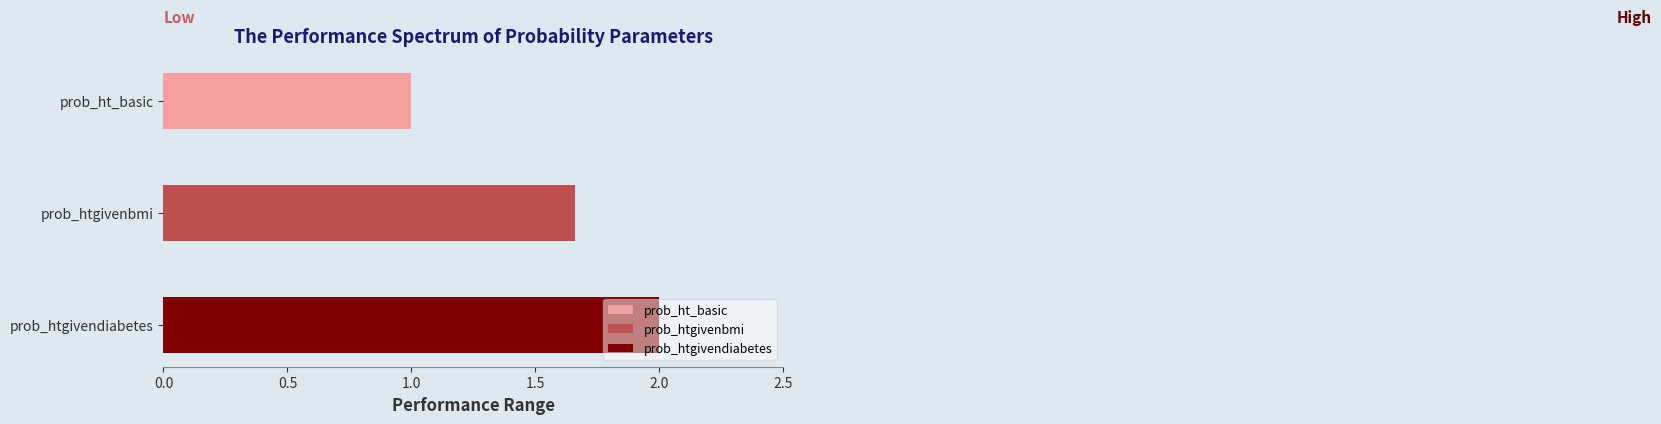

What is the average value?

1.6